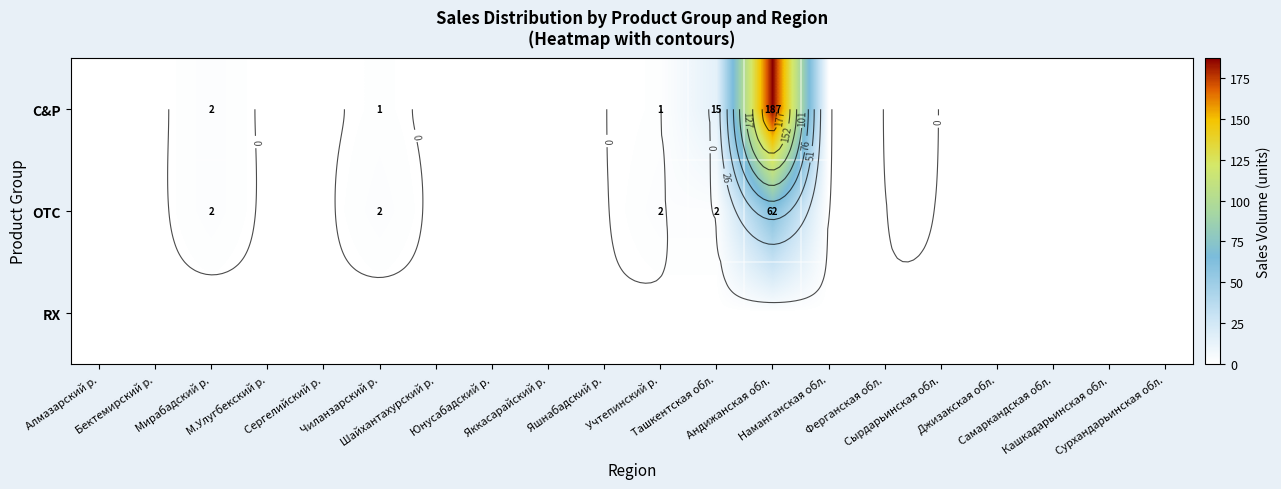

Rank the series at Бектемирский р. from lowest to highest value.

C&P, OTC, RX